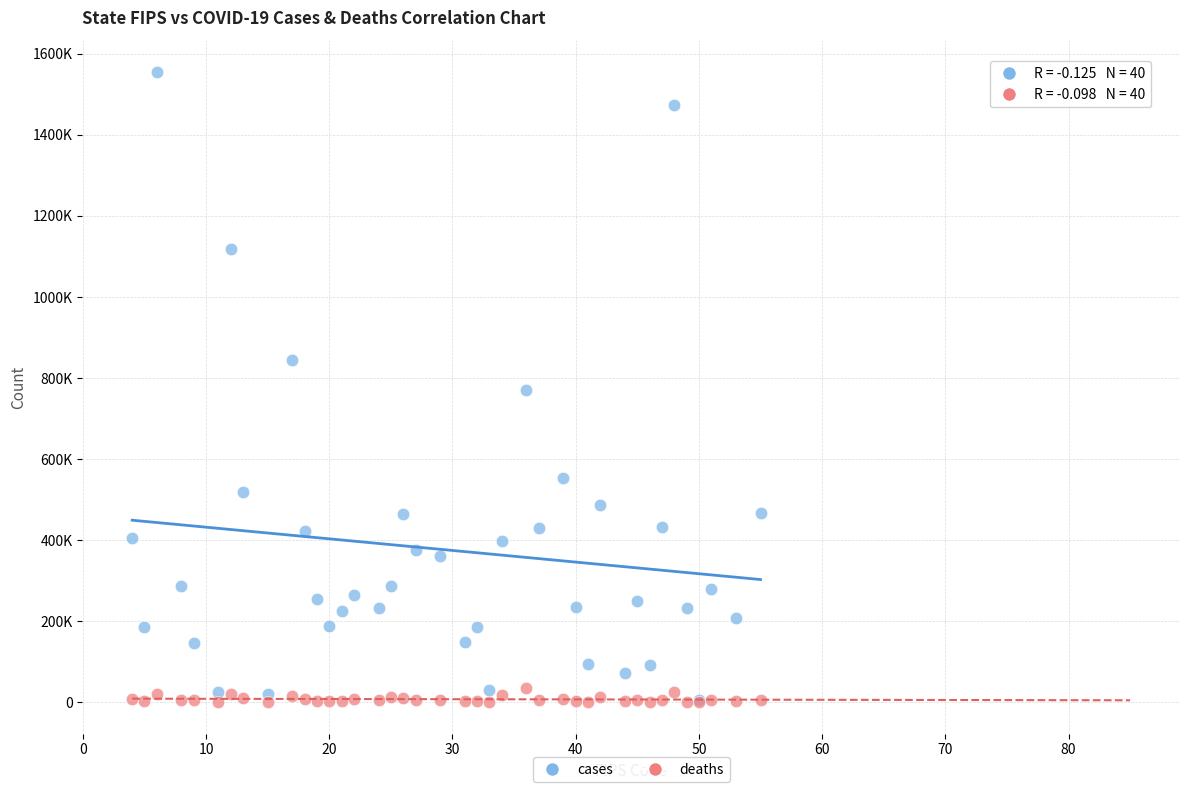

Which series has the largest Y range (max minus min)?

cases